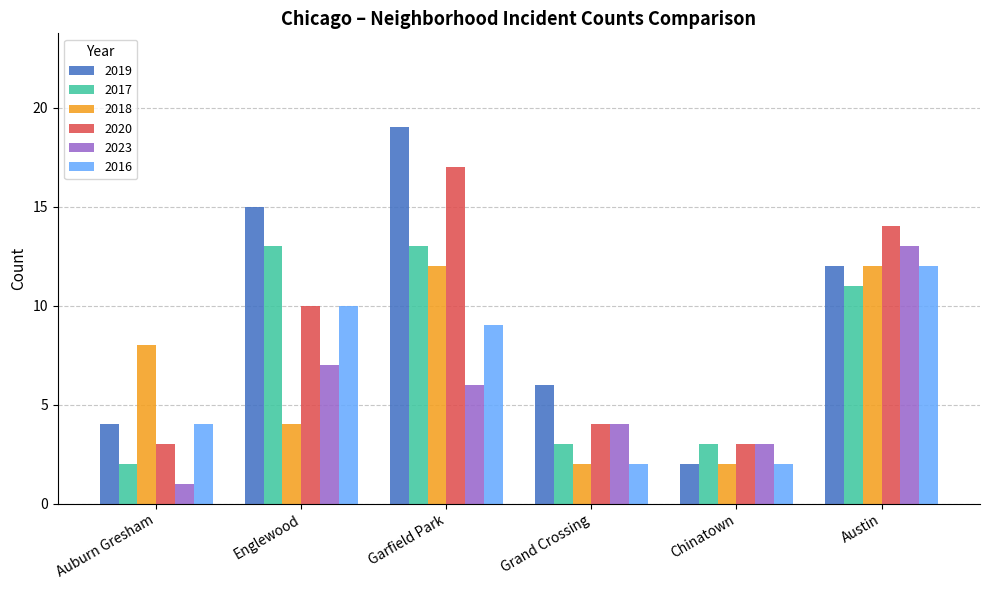

How many categories are shown in the chart?

6